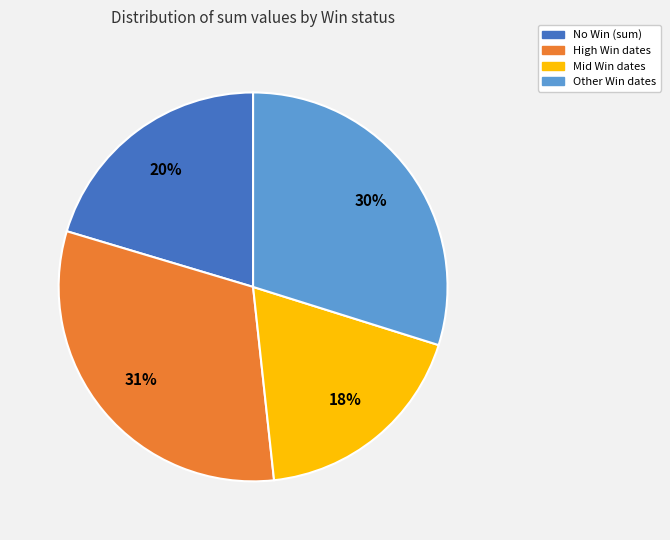

Does any single category account for the majority?

No